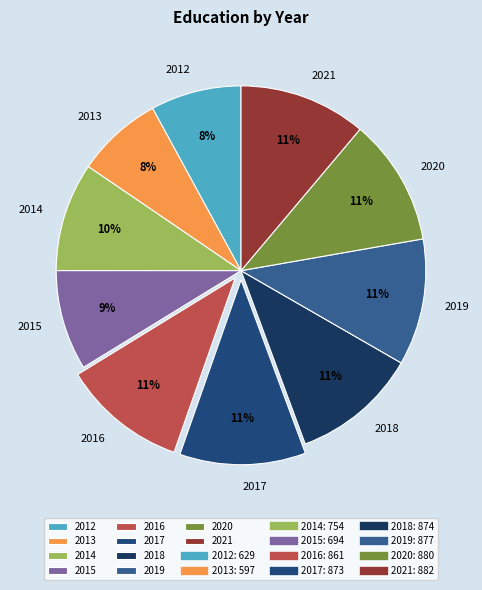

To the nearest percent, what is the difference between the 2016 and 2014 slice percentages?

1%